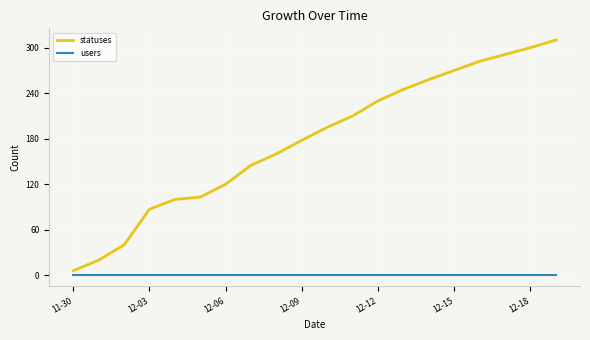

What is the highest value of the statuses series?

310